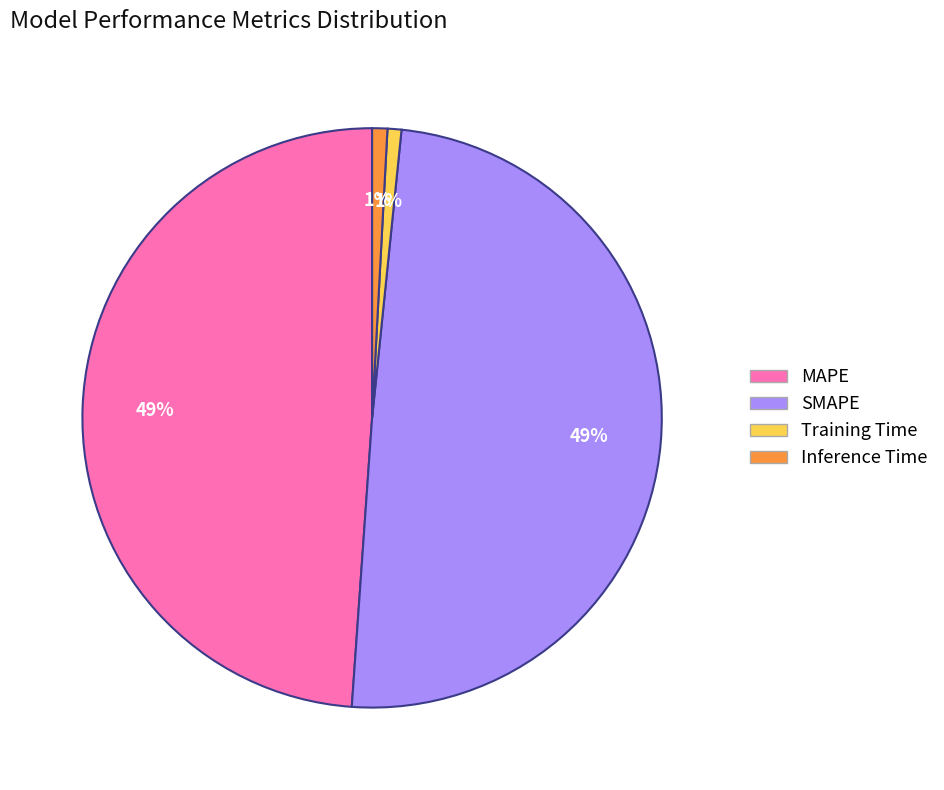

How many slices are in this pie chart?

4